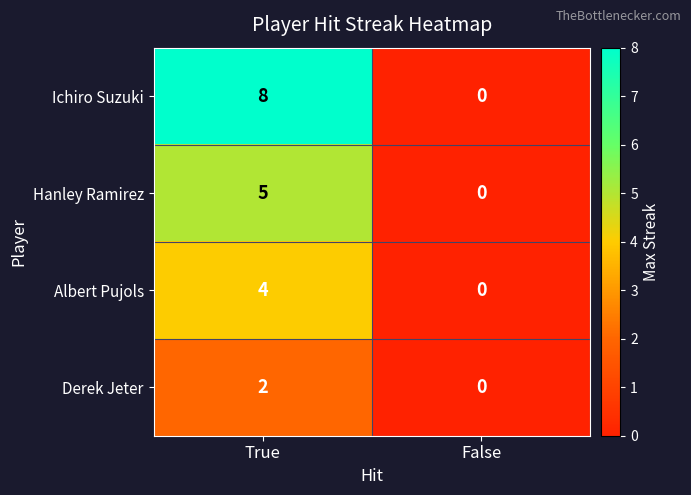

List the series in order of their overall mean, lowest first.

Derek Jeter, Albert Pujols, Hanley Ramirez, Ichiro Suzuki